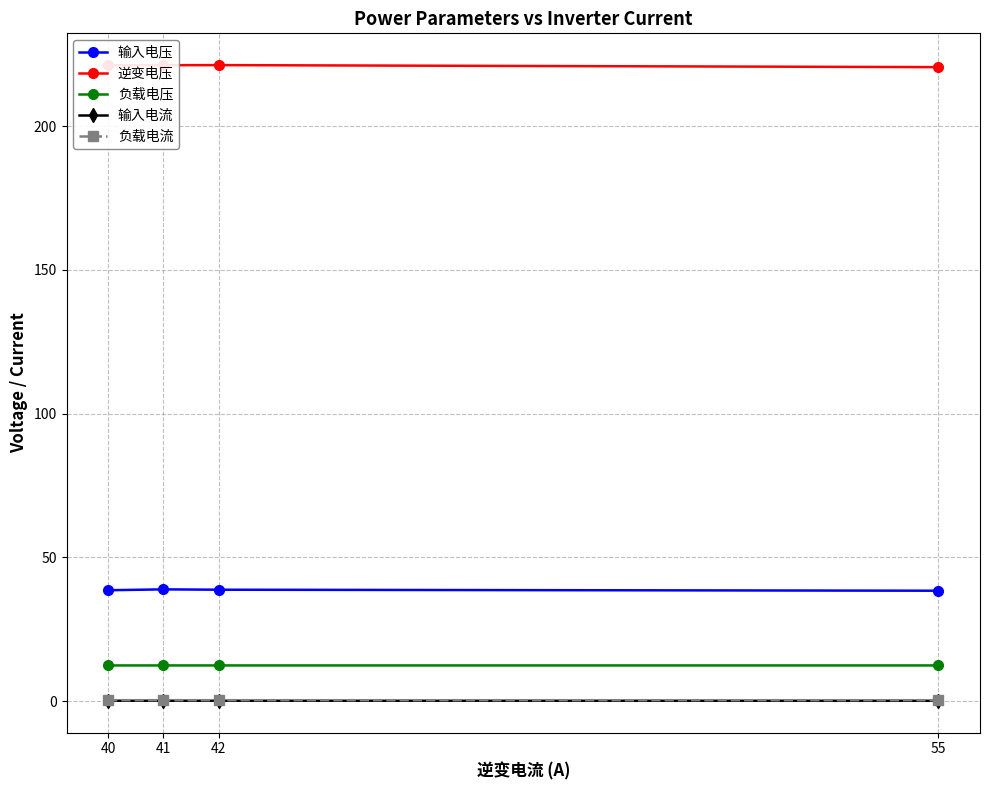

What is the value of the 负载电压 point at the 2nd from the left?

12.5